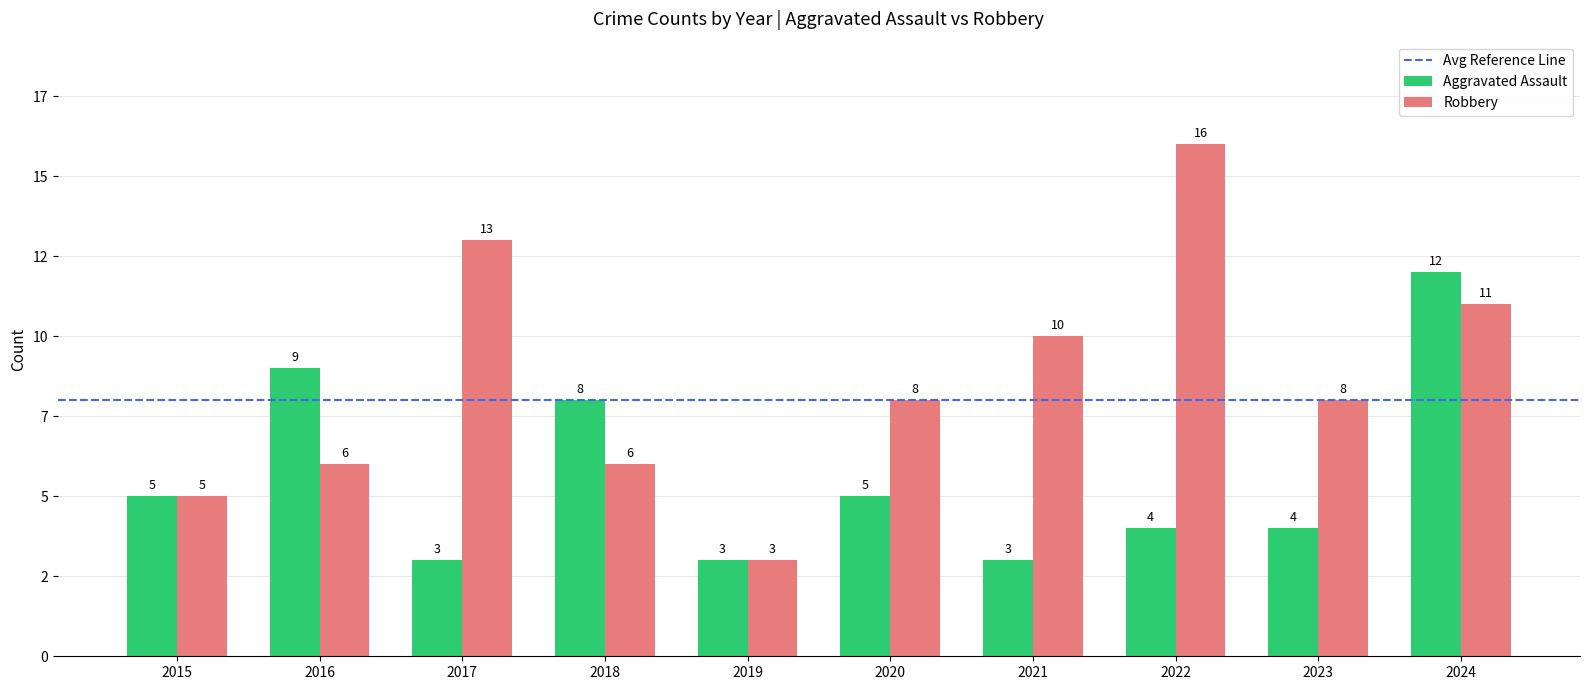

Does the chart contain stacked bars?

No